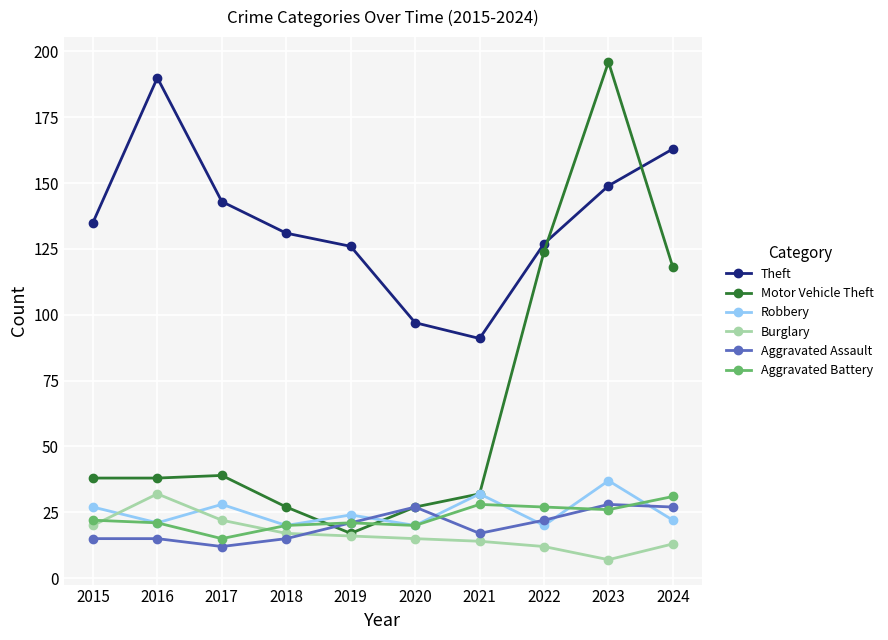

How many series are shown in this chart?

6